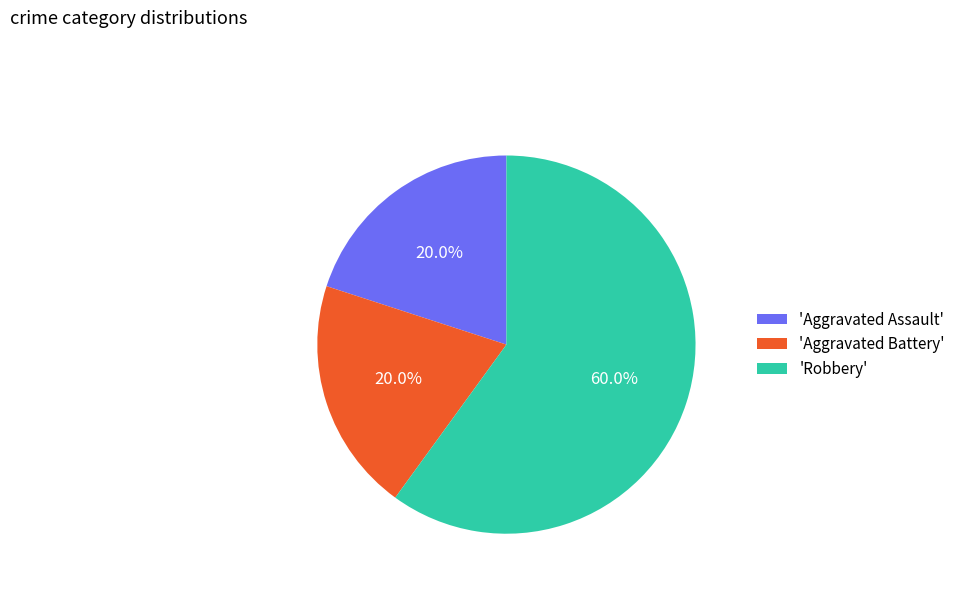

Does 'Aggravated Battery' represent more than half of the total?

No